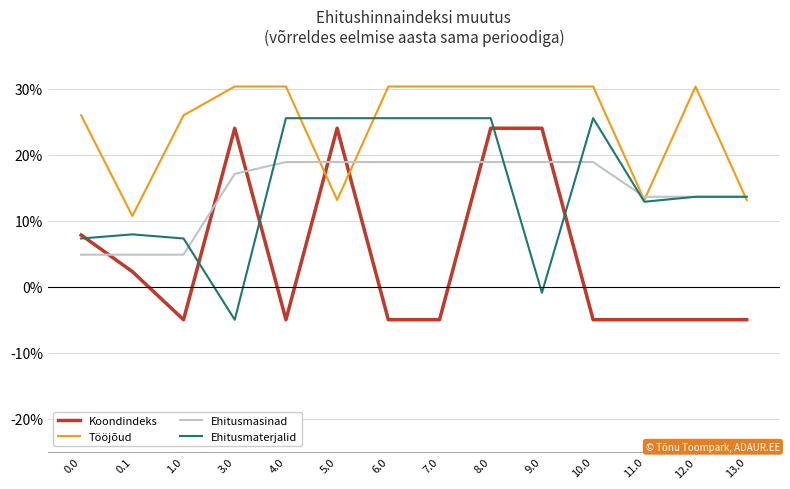

What is the minimum value for Ehitusmaterjalid?

-5.0